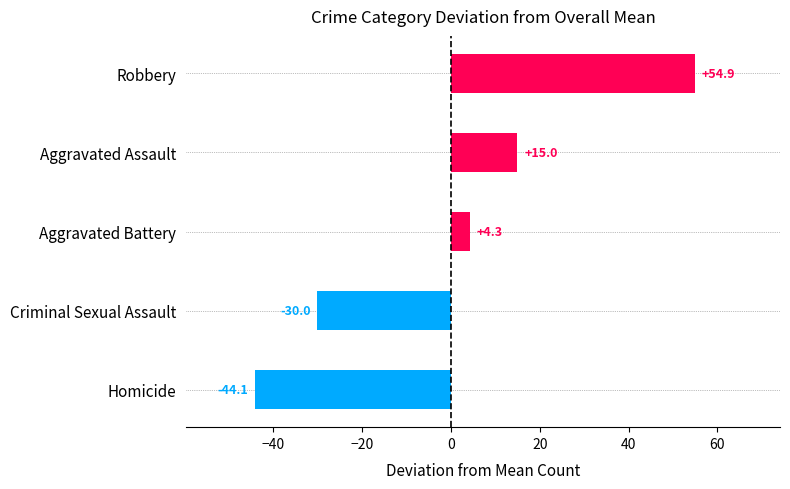

List the labels in order of value, largest first.

Robbery, Aggravated Assault, Aggravated Battery, Criminal Sexual Assault, Homicide